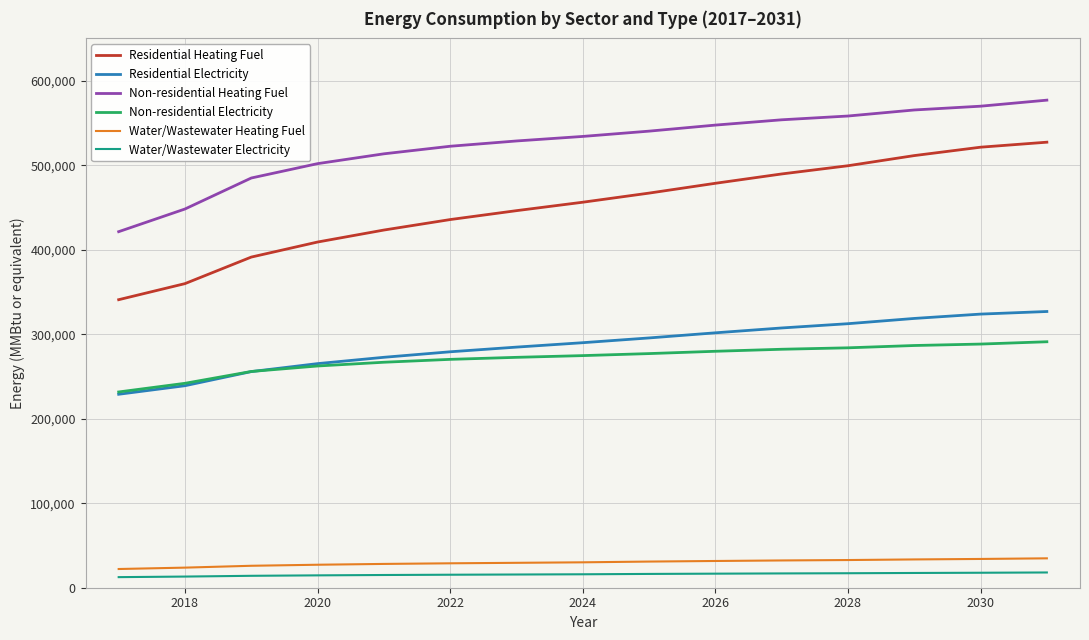

Is this an area chart (filled region under the line)?

No